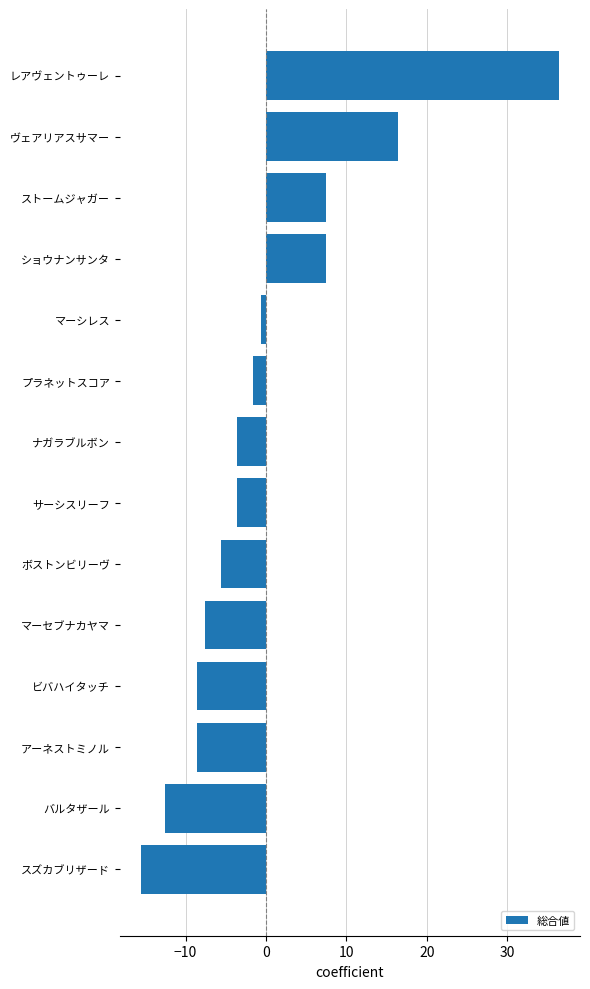

How many negative values are there?

10